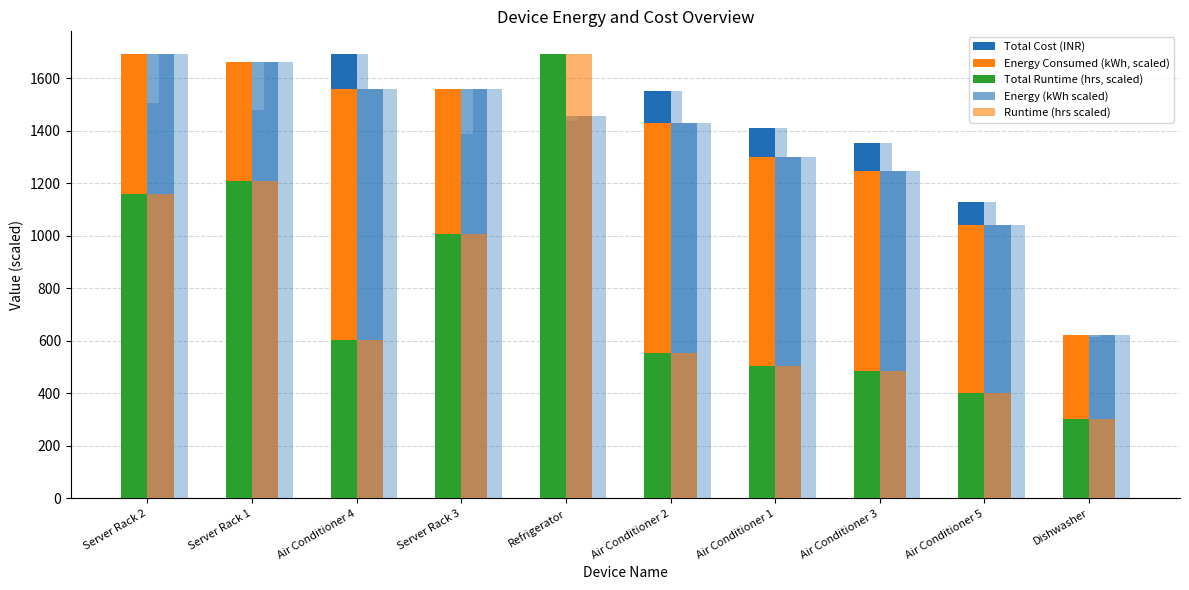

Is it true that Energy (kWh scaled) equals 722.4 at Server Rack 3?

False